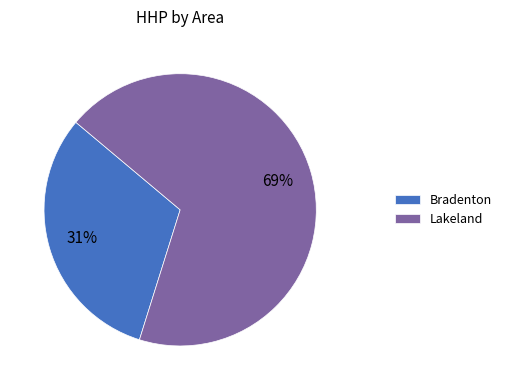

Is it true that Bradenton is 23% of the pie?

False